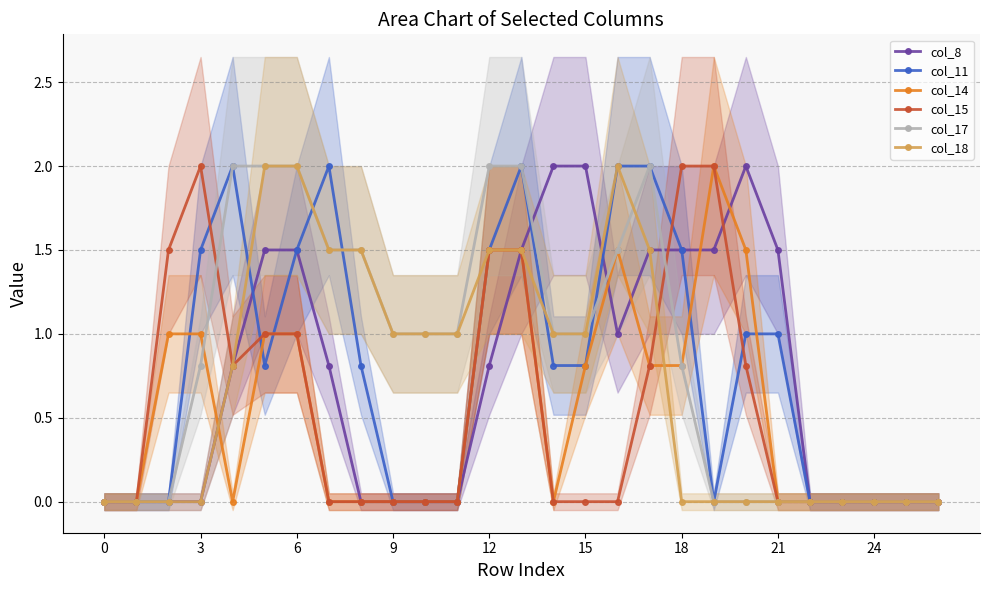

What are all the series names shown in the legend?

col_8, col_11, col_14, col_15, col_17, col_18